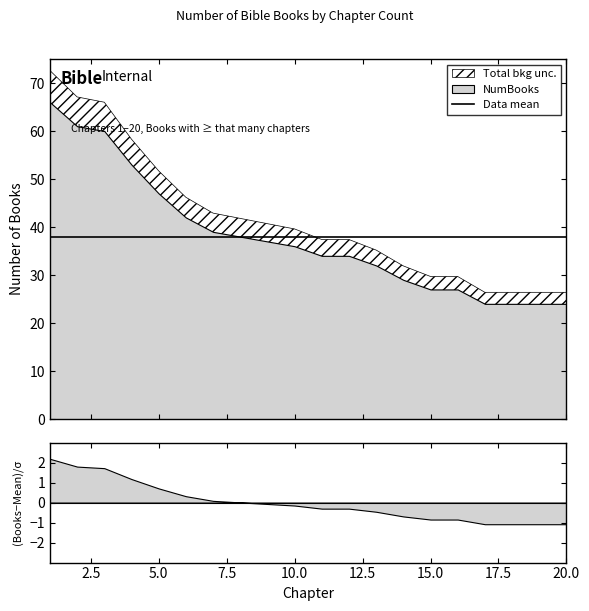

Reading right to left, extract all data points from this chart.

24	24	24	24	27	27	29	32	34	34	36	37	38	39	42	47	53	60	61	66